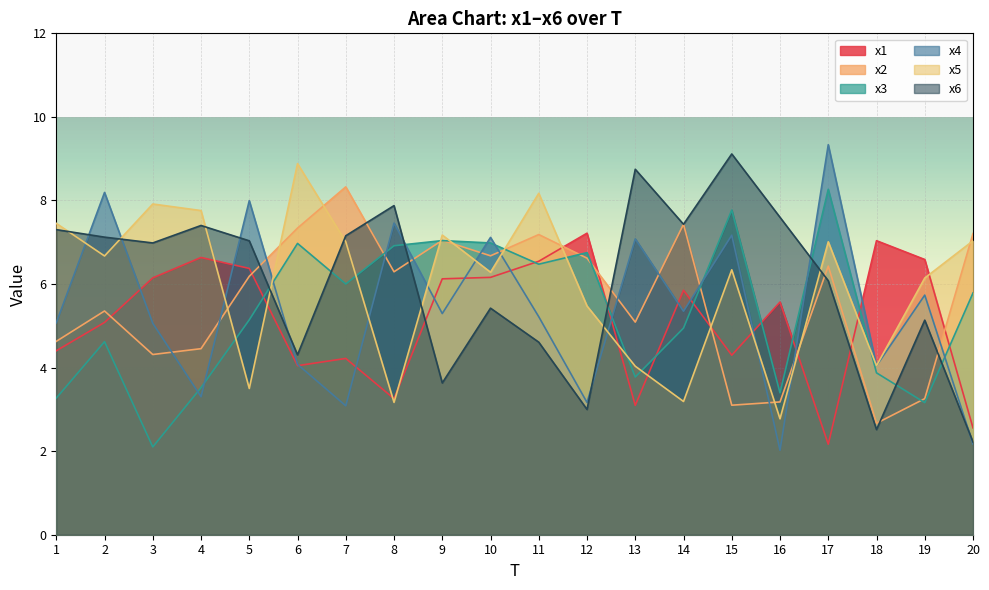

True or false: x2 and x6 cross at least once.

True